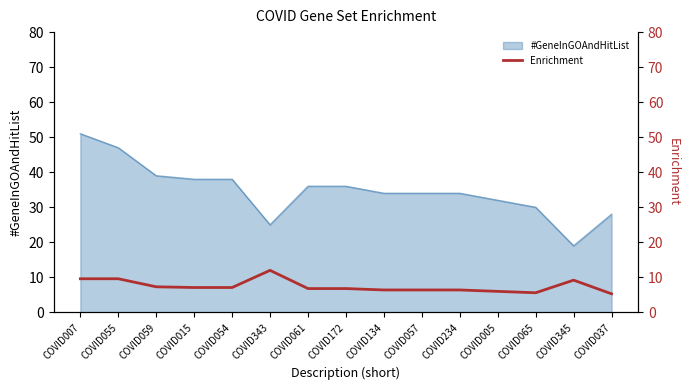

Count the number of values greater than 6.

12